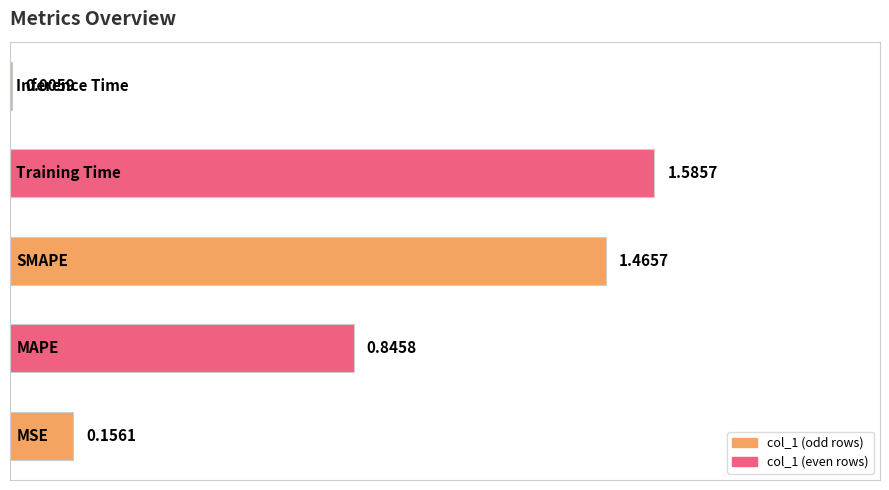

Rank the categories by value from highest to lowest.

3, 2, 1, 0, 4